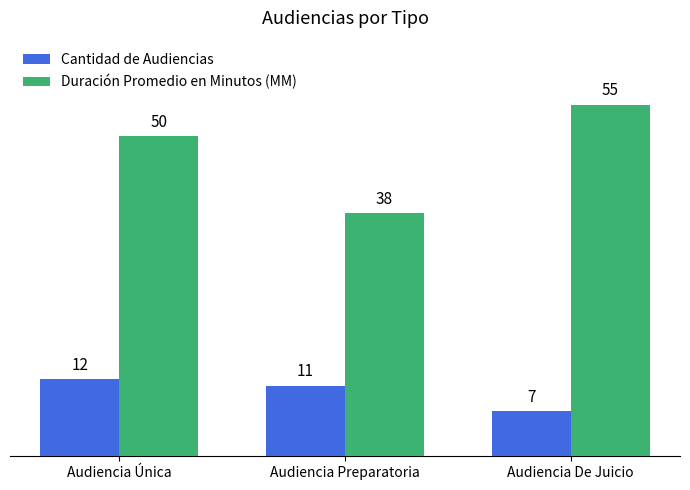

Which label corresponds to the largest value in the chart?

Audiencia De Juicio